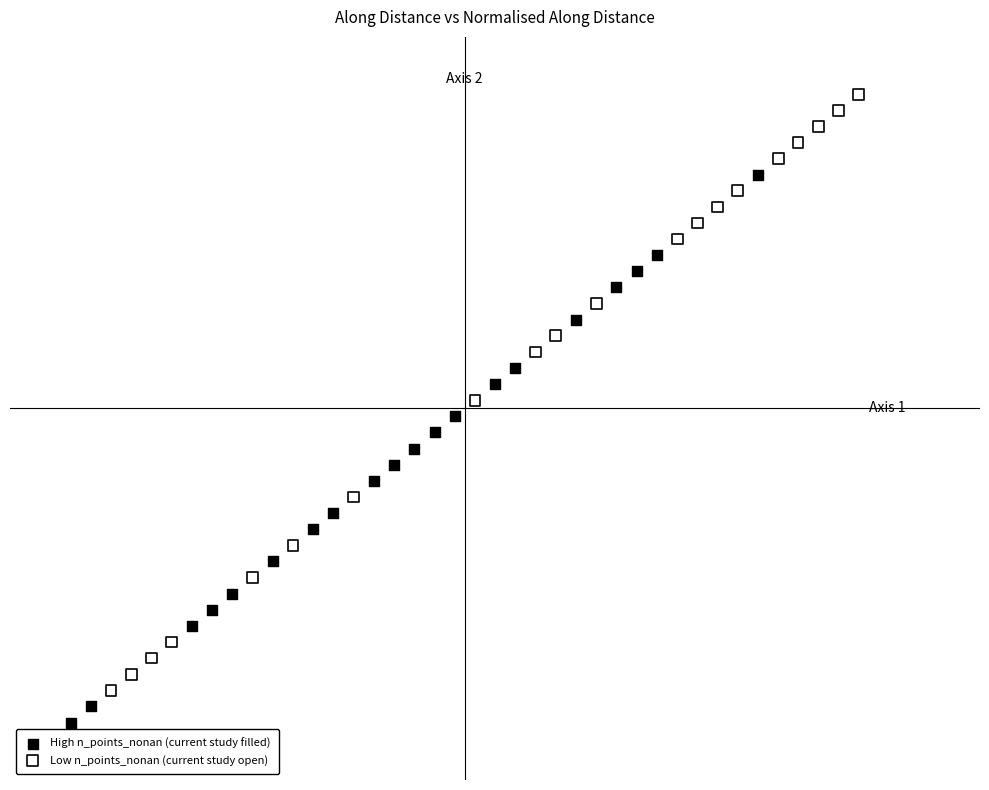

Which series reaches the minimum Y coordinate?

High n_points_nonan (current study filled)